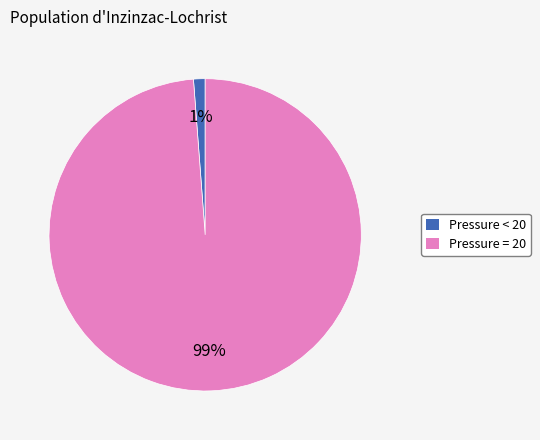

To the nearest percent, what is the average slice percentage?

50%